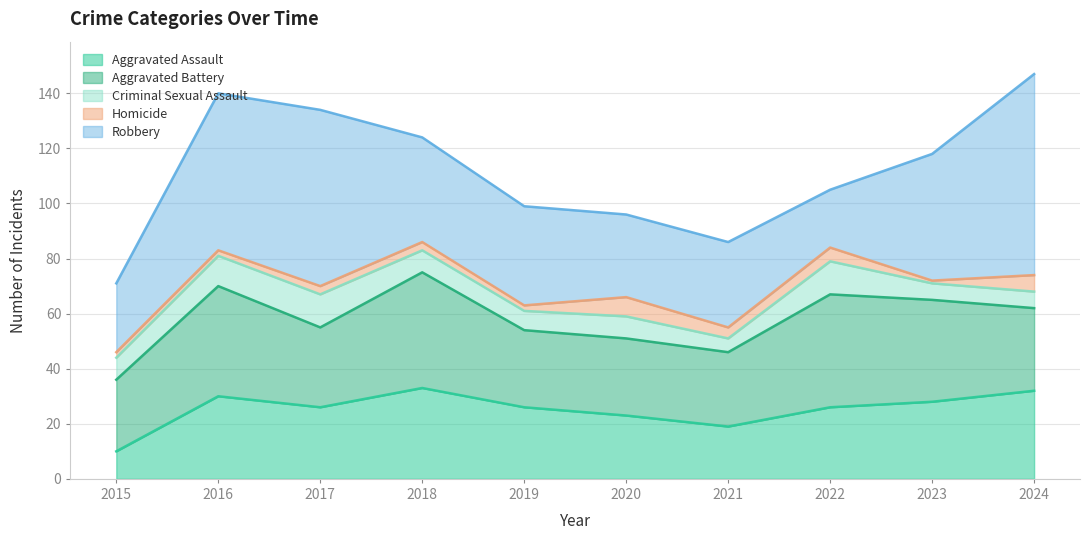

What is the difference between the second highest and minimum values in the Homicide series?

5